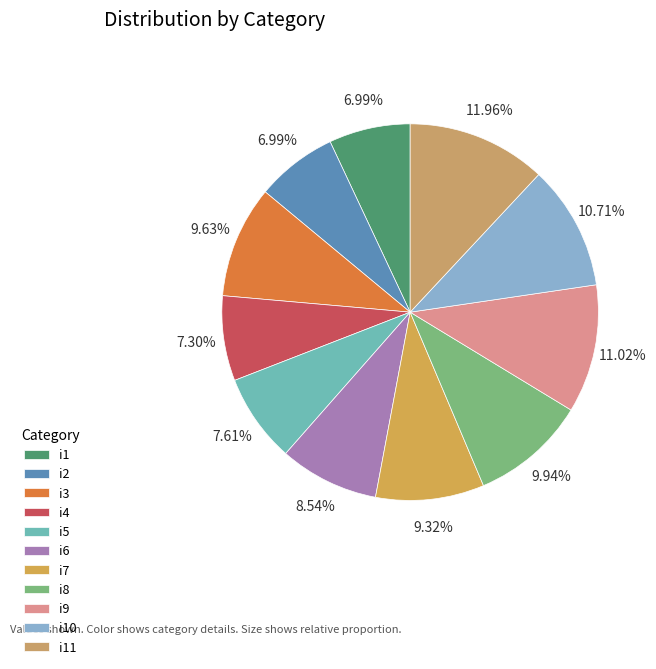

To the nearest percent, what percentage of the pie is i10?

11%